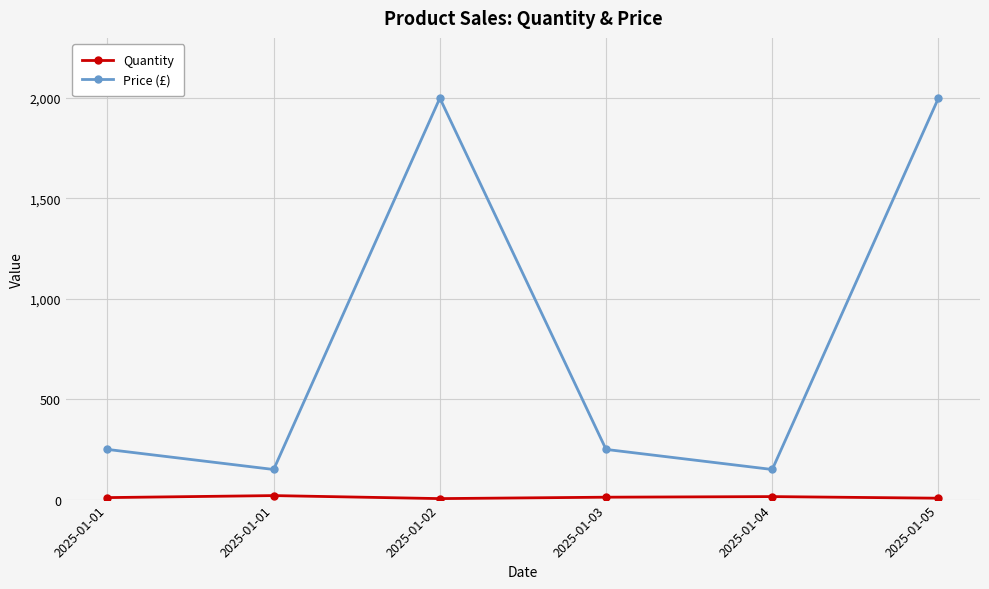

Does the chart have visible grid lines?

Yes